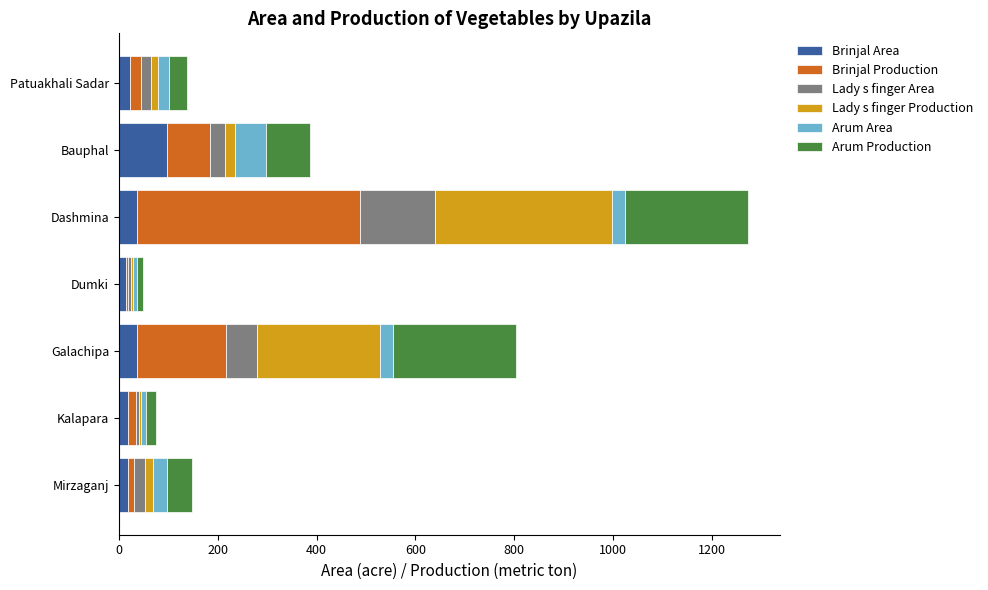

At which category is the sum across all series the highest?

Dashmina